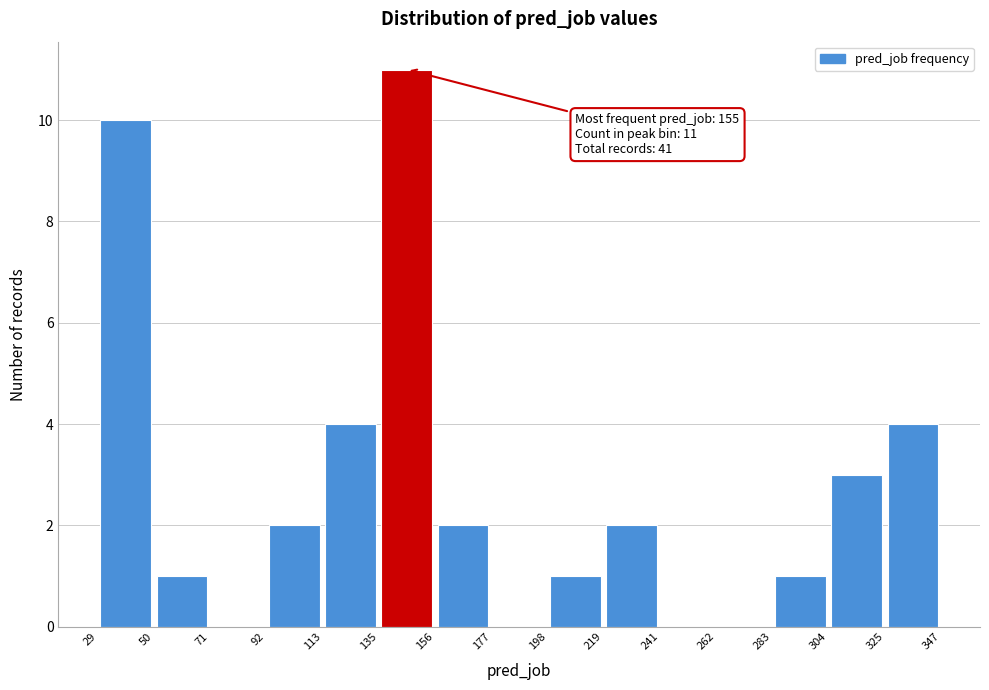

Over which range of the x-axis is the bar tallest?

135 to 156